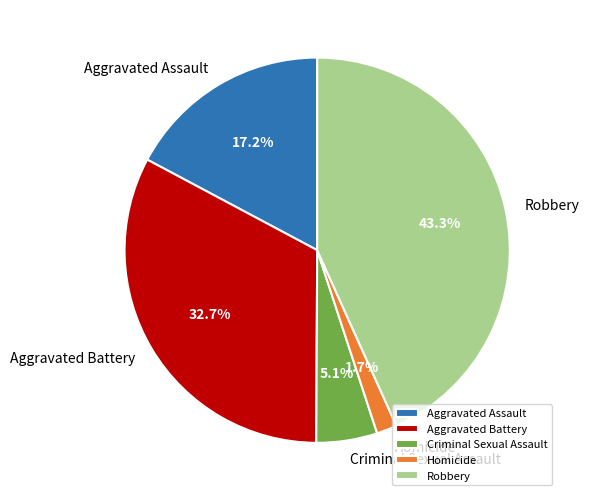

Is it true that Robbery is 36% of the pie?

False